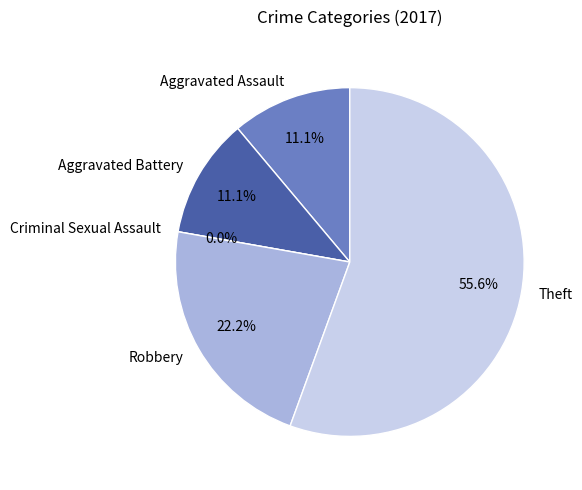

Which slice is the smallest?

Criminal Sexual Assault